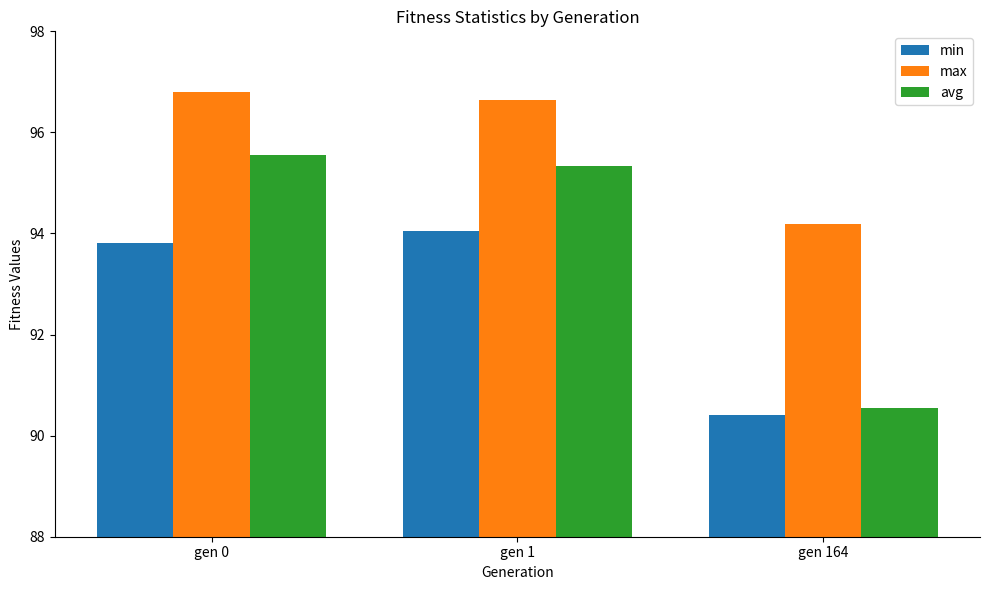

Reading left to right, extract all data points from this chart.

min: gen 0=93.8	gen 1=94.1	gen 164=90.4
max: gen 0=96.8	gen 1=96.6	gen 164=94.2
avg: gen 0=95.6	gen 1=95.3	gen 164=90.5